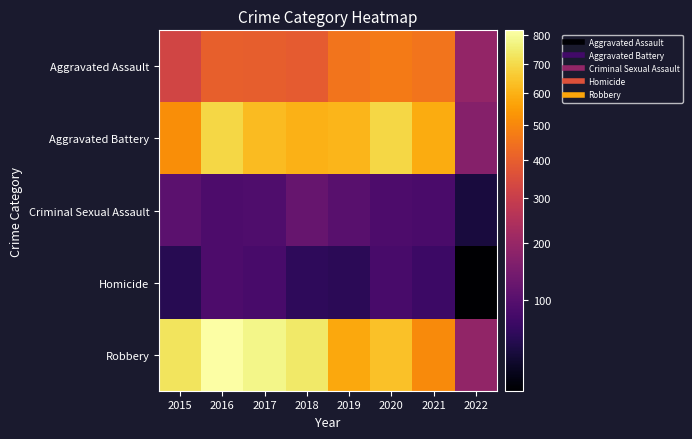

Reading left to right, list all the values displayed in this chart.

Aggravated Assault: 2015=323	2016=402	2017=396	2018=392	2019=452	2020=468	2021=452	2022=193
Aggravated Battery: 2015=515	2016=691	2017=623	2018=600	2019=608	2020=691	2021=587	2022=168
Criminal Sexual Assault: 2015=105	2016=87	2017=90	2018=122	2019=102	2020=88	2021=84	2022=38
Homicide: 2015=50	2016=87	2017=82	2018=56	2019=53	2020=81	2021=69	2022=19
Robbery: 2015=726	2016=819	2017=780	2018=741	2019=577	2020=639	2021=506	2022=191